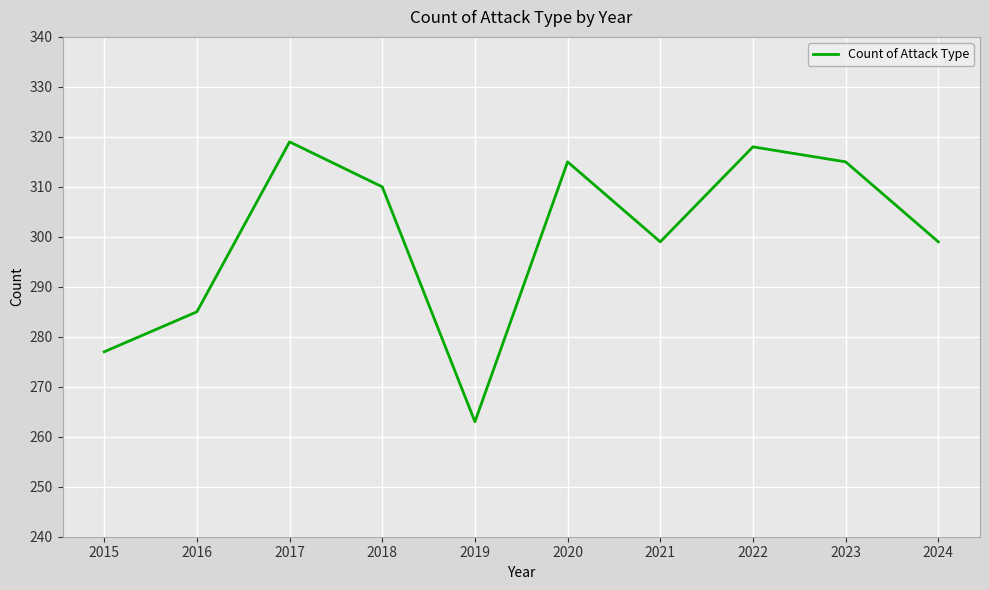

The value at 2016 is 285. True or false?

True